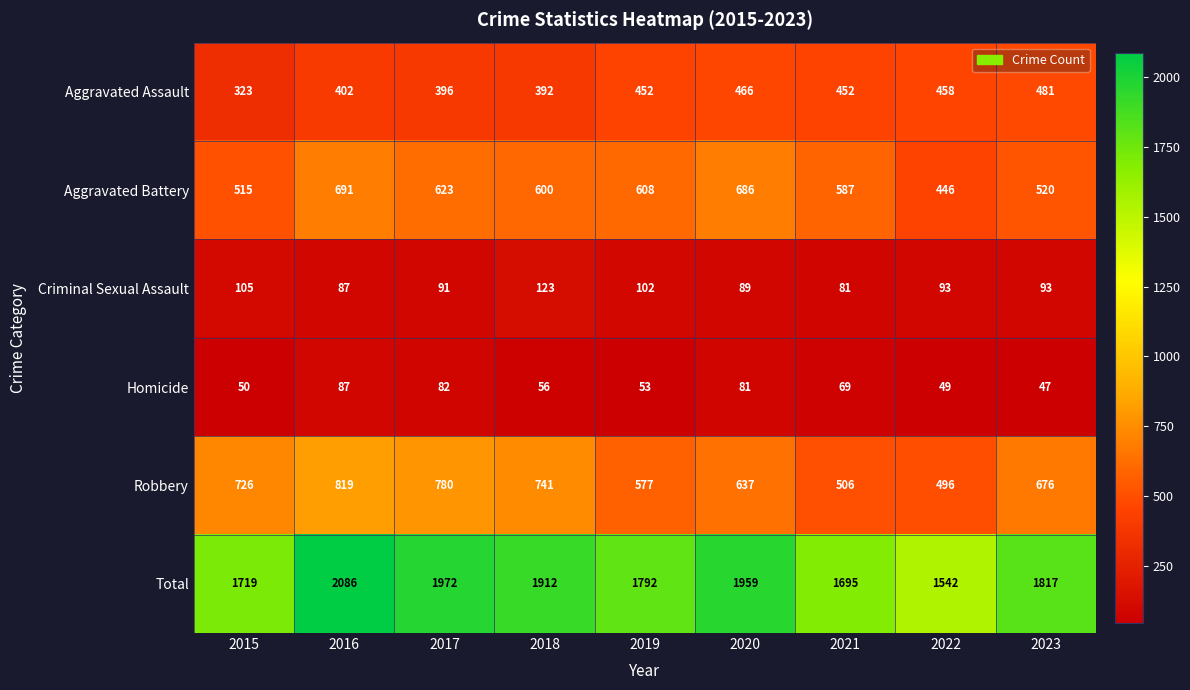

At which category is the sum across all series the highest?

2016